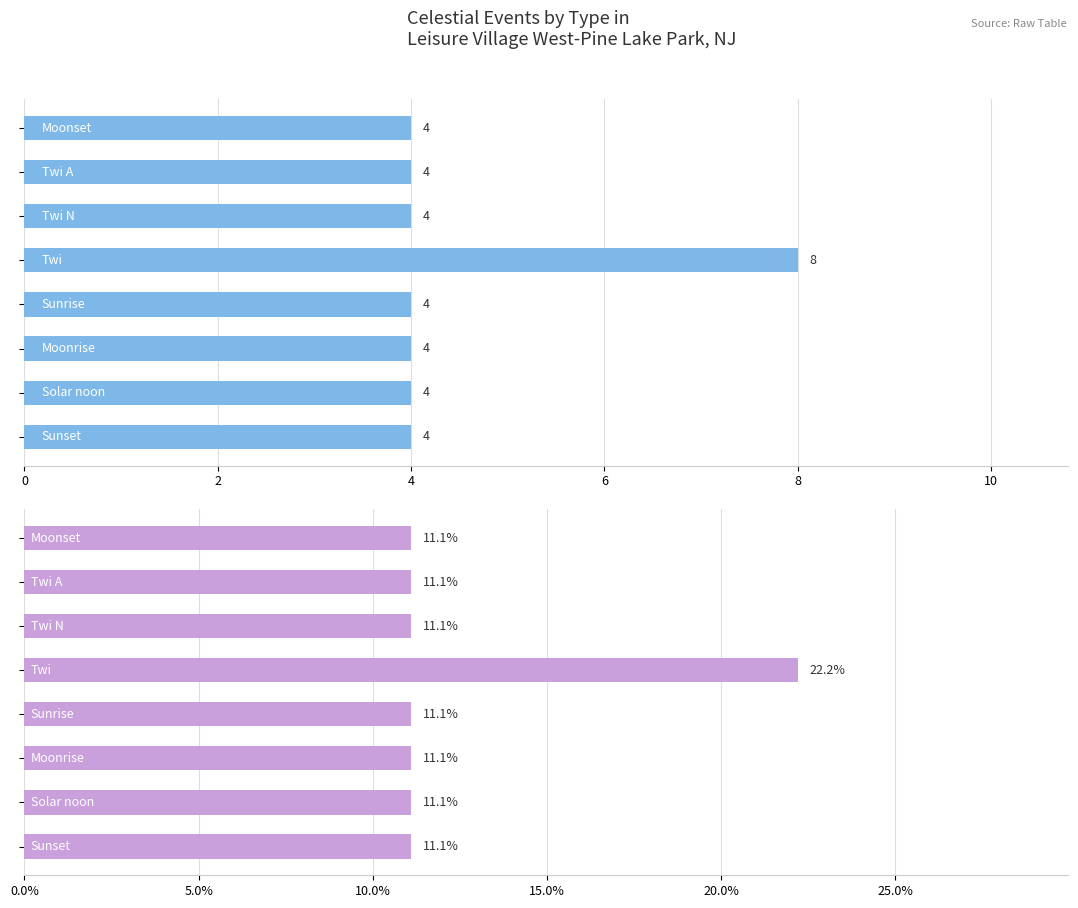

At 10, list the series in order from largest to smallest.

Percentage, Count